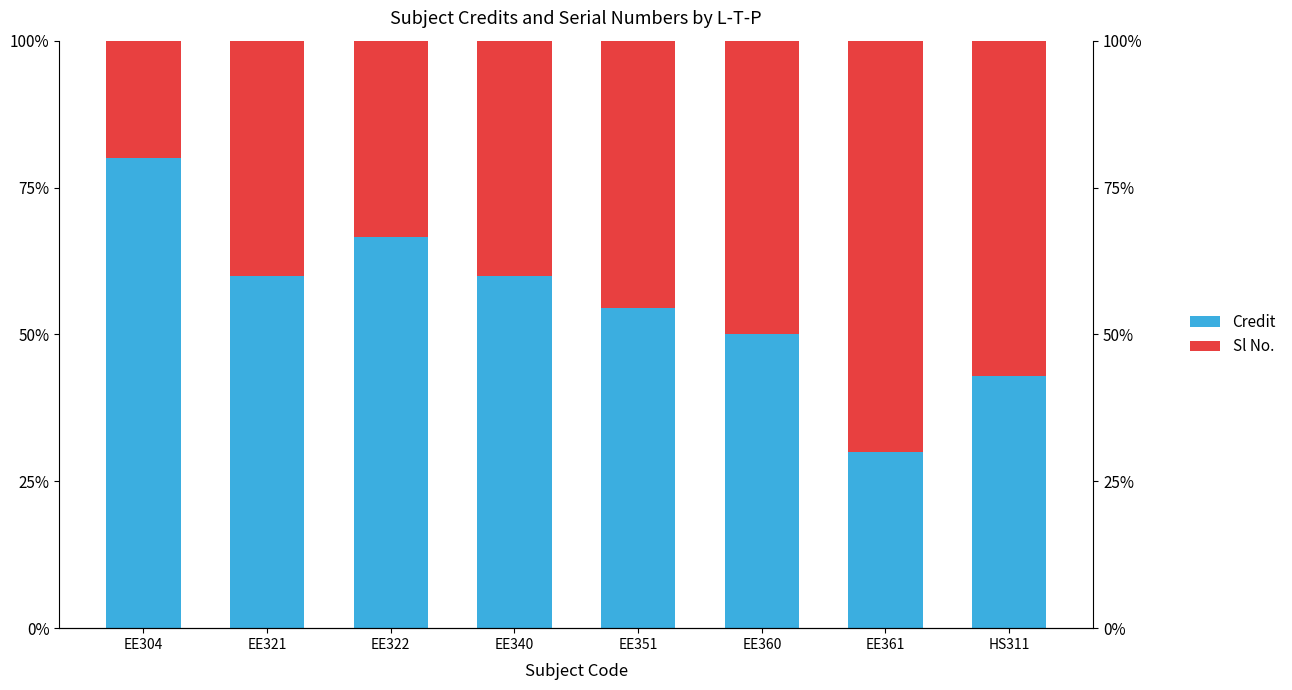

Between EE351 and EE361, which series saw the biggest shift?

Sl No.